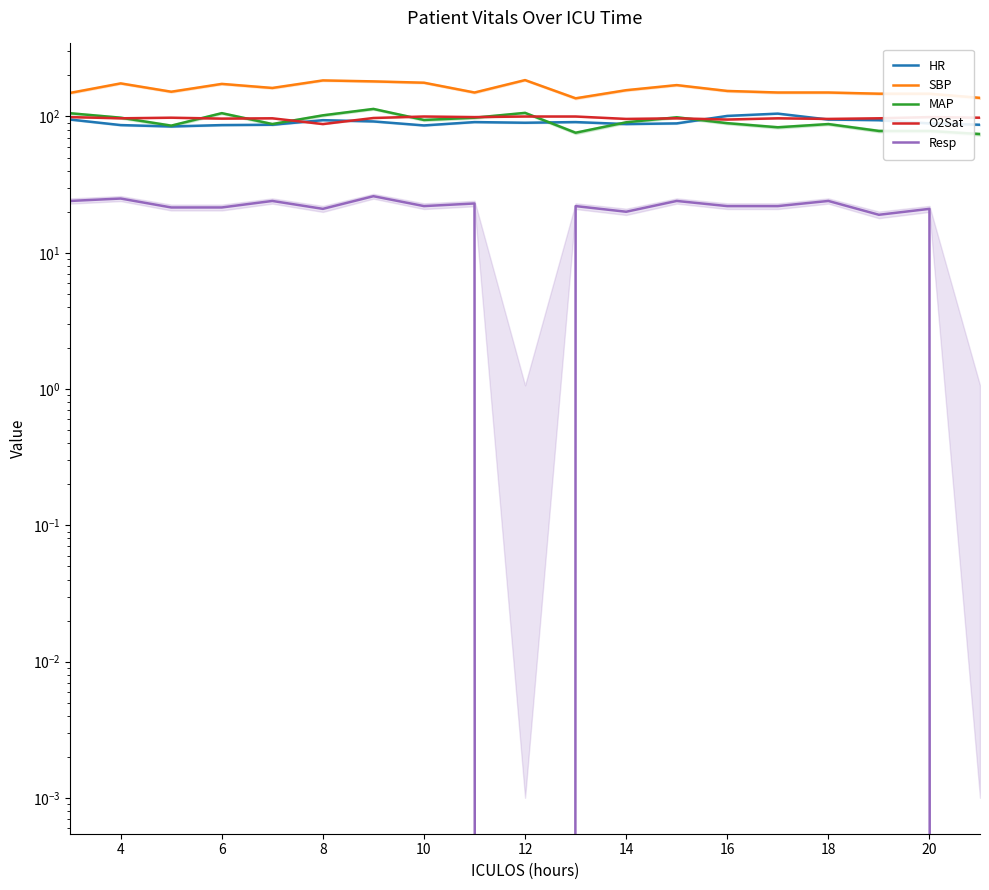

Is the value of HR at 4 greater than the value of SBP at 16?

No